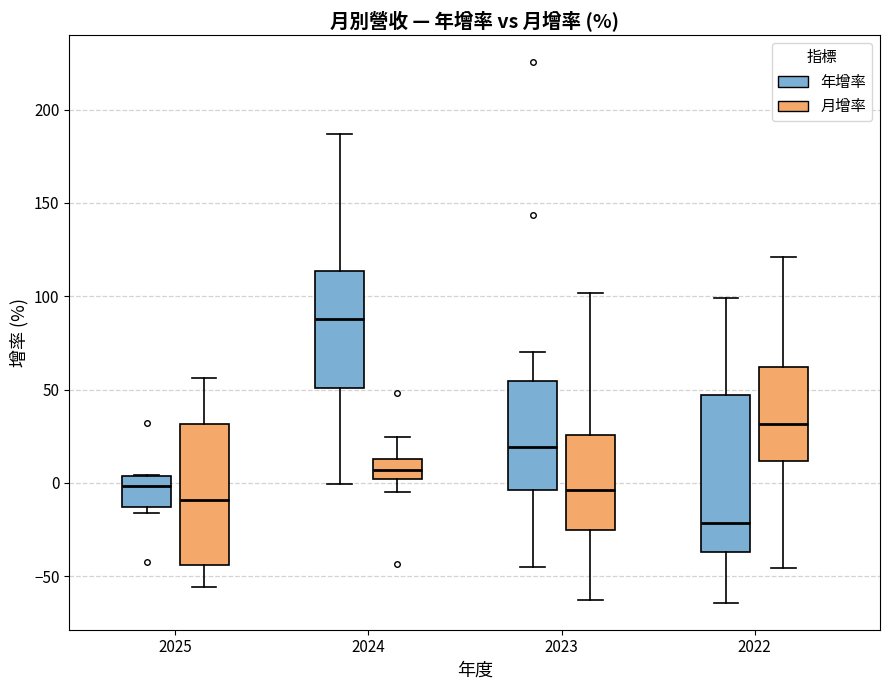

Which box's median line is the highest?

2024 (年增率)